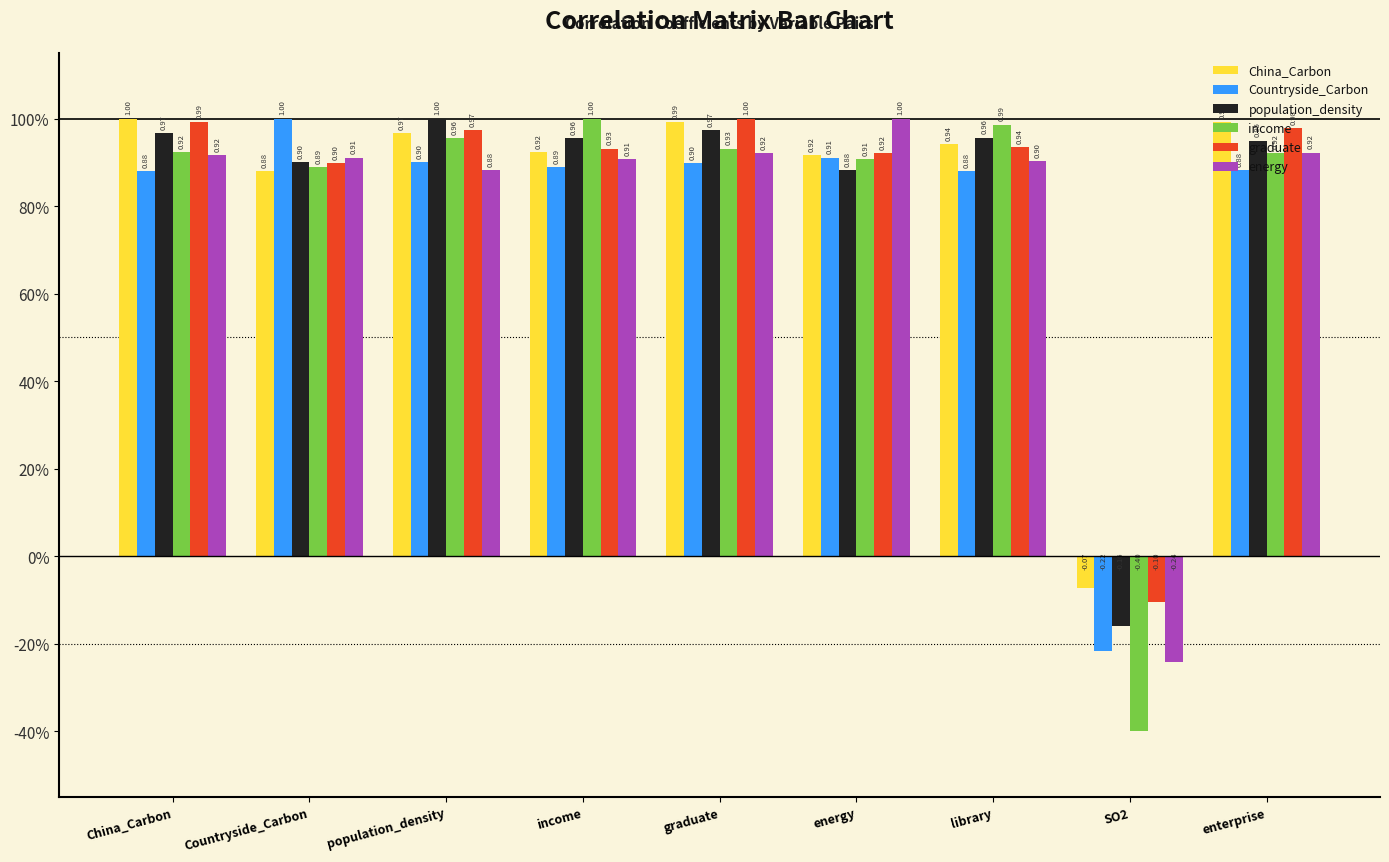

What are all the series names shown in the legend?

China_Carbon, Countryside_Carbon, population_density, income, graduate, energy